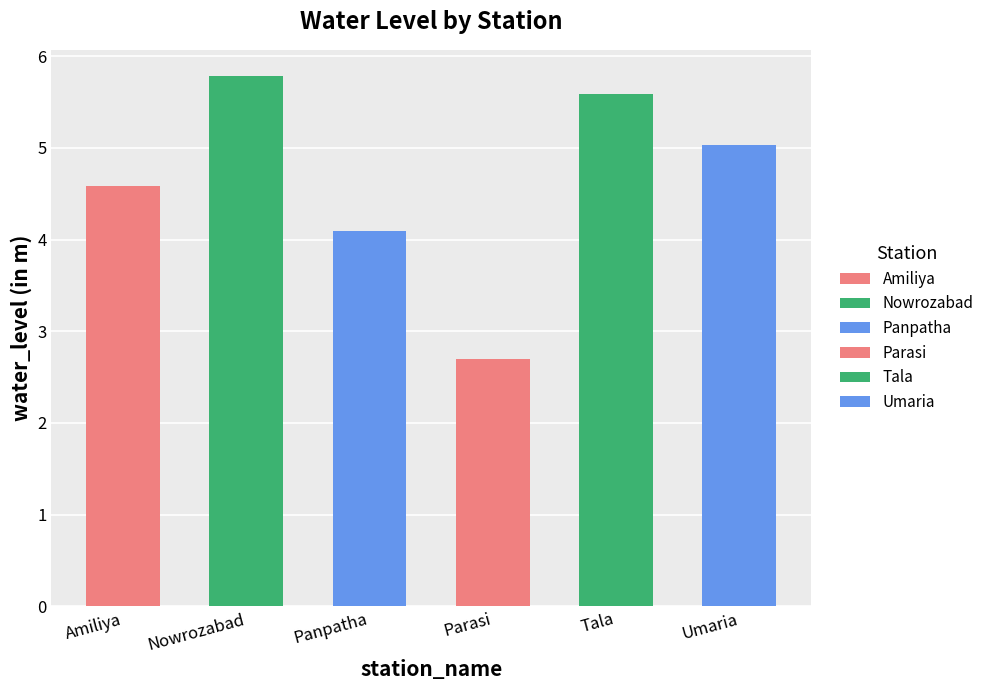

What is the label of the 2nd bar from the left?

Nowrozabad